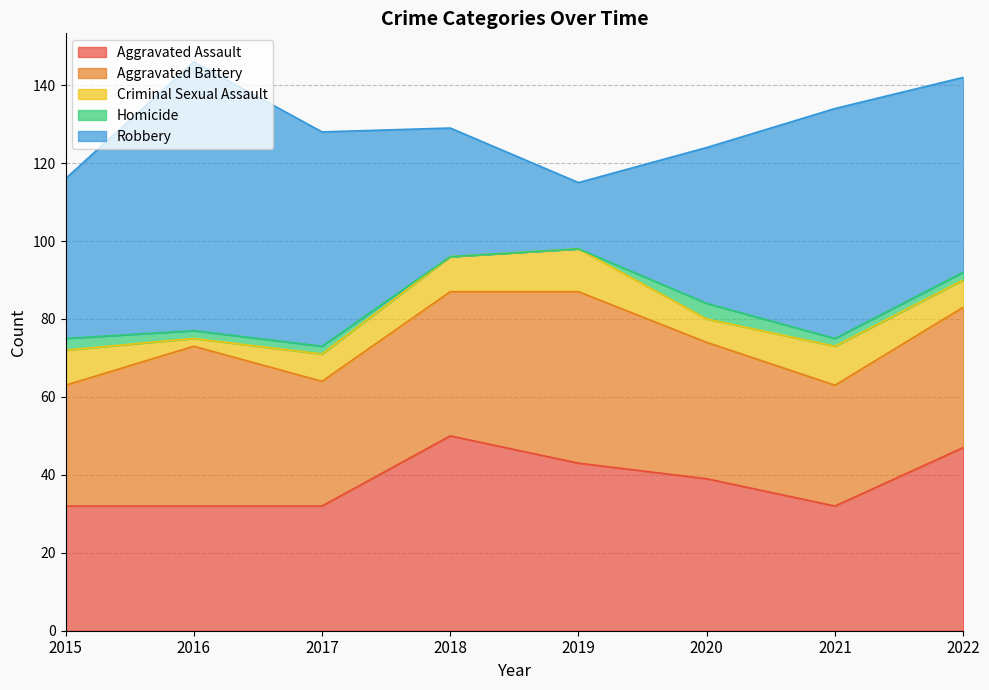

True or false: Criminal Sexual Assault has more than 2 interior local peaks.

False